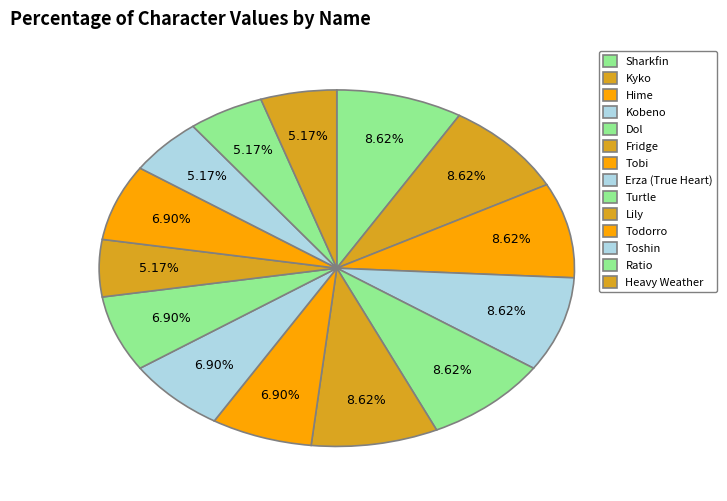

What is the smallest slice in the pie chart?

Lily